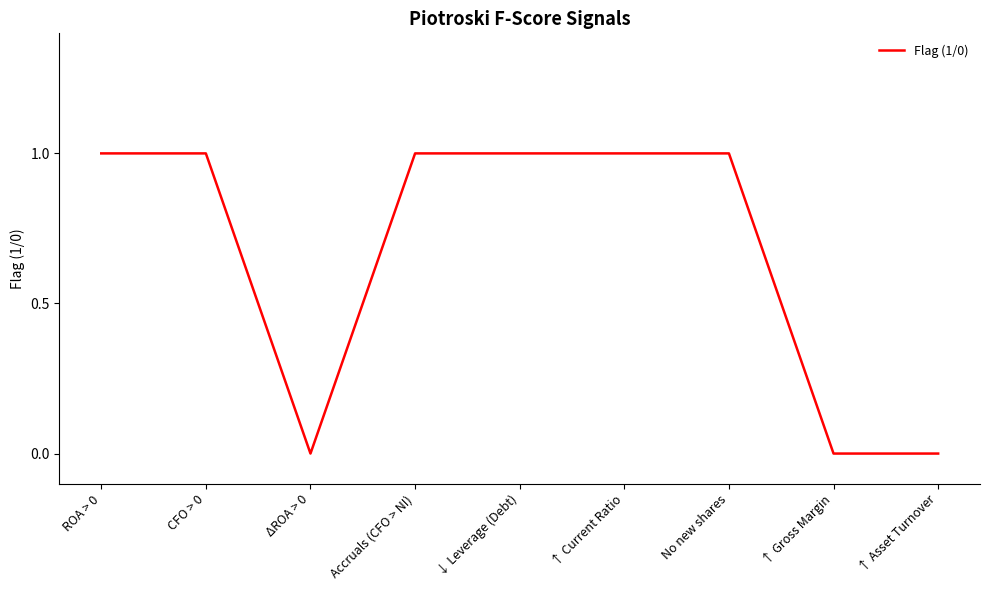

Which has a higher value, ↑ Asset Turnover or CFO > 0?

CFO > 0